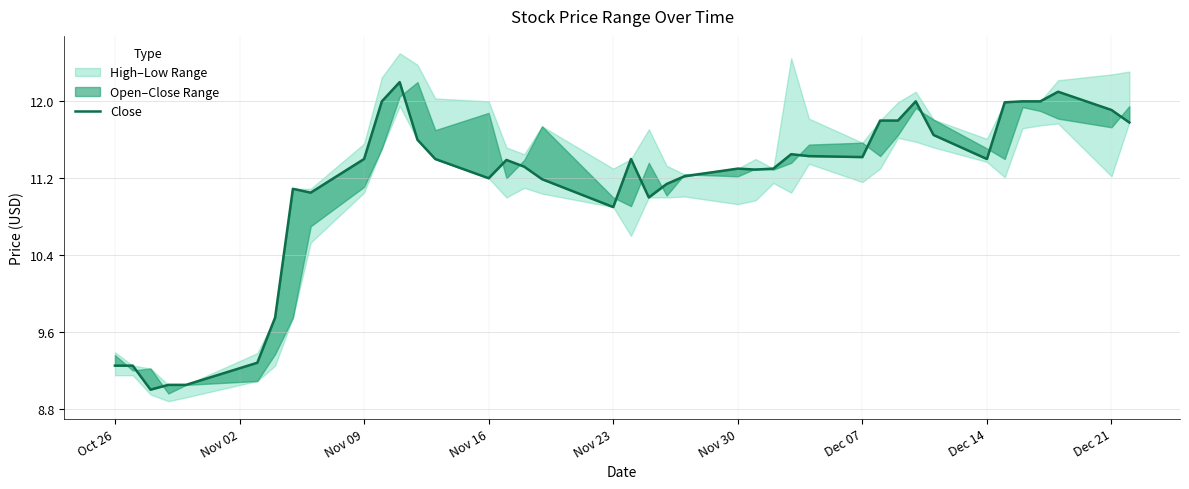

How many interior local valleys (lower than both neighbors) does the data have?

8